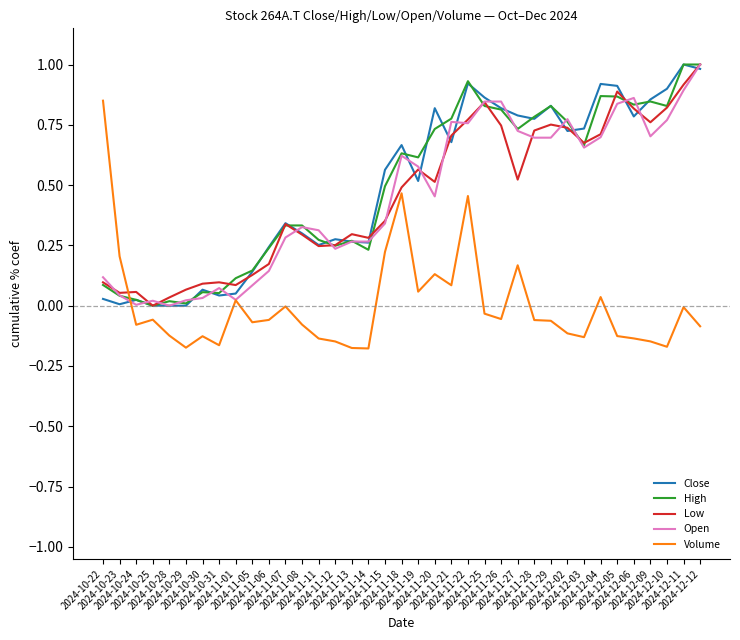

True or false: Volume and Close intersect in this chart.

True